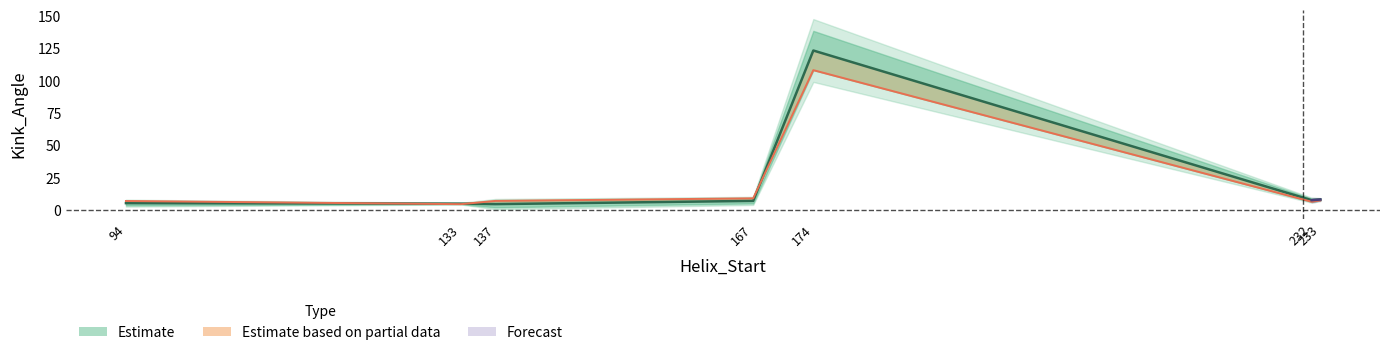

At which label does Kink_Angle_A reach its minimum?

137